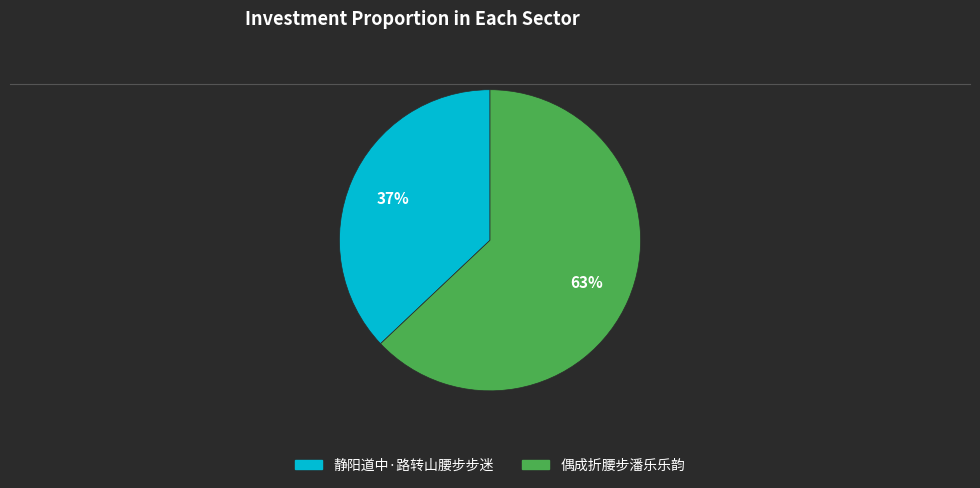

Between 静阳道中·路转山腰步步迷 and 偶成折腰步潘乐乐韵, which is larger?

偶成折腰步潘乐乐韵